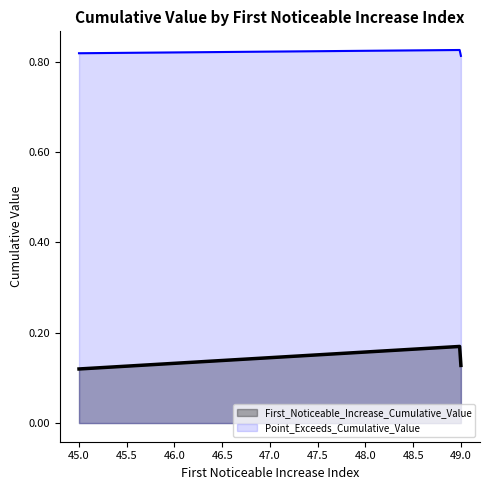

Which label corresponds to the largest value in the chart?

49